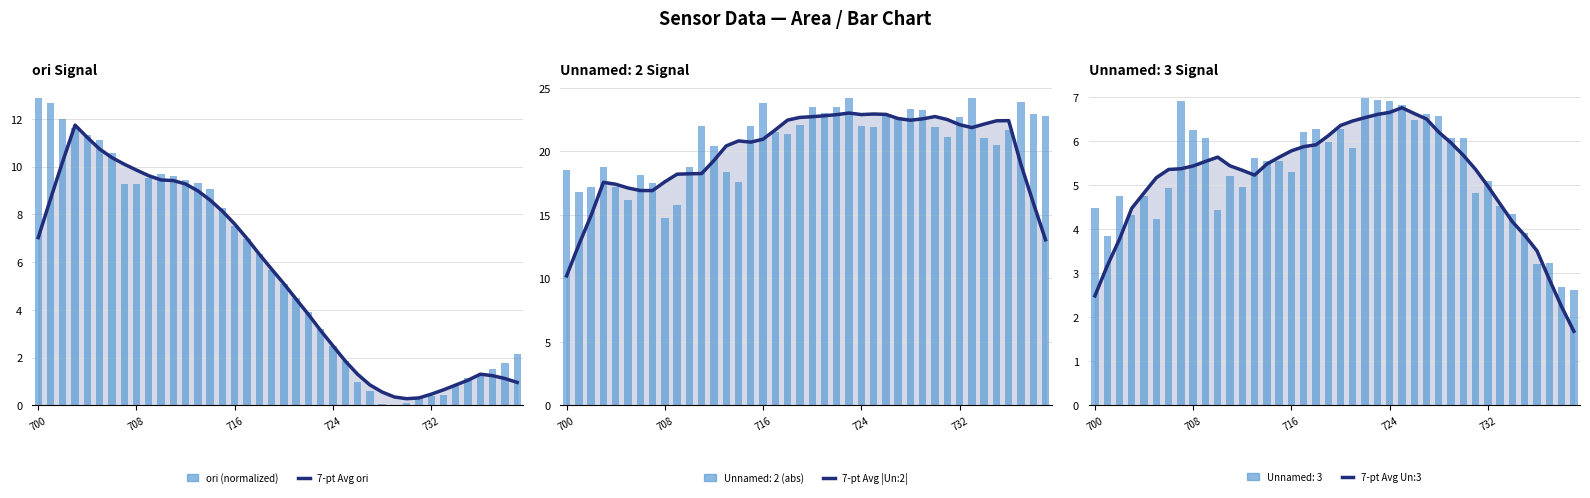

What is the maximum value for 7-pt Avg |Un:2|?

23.0